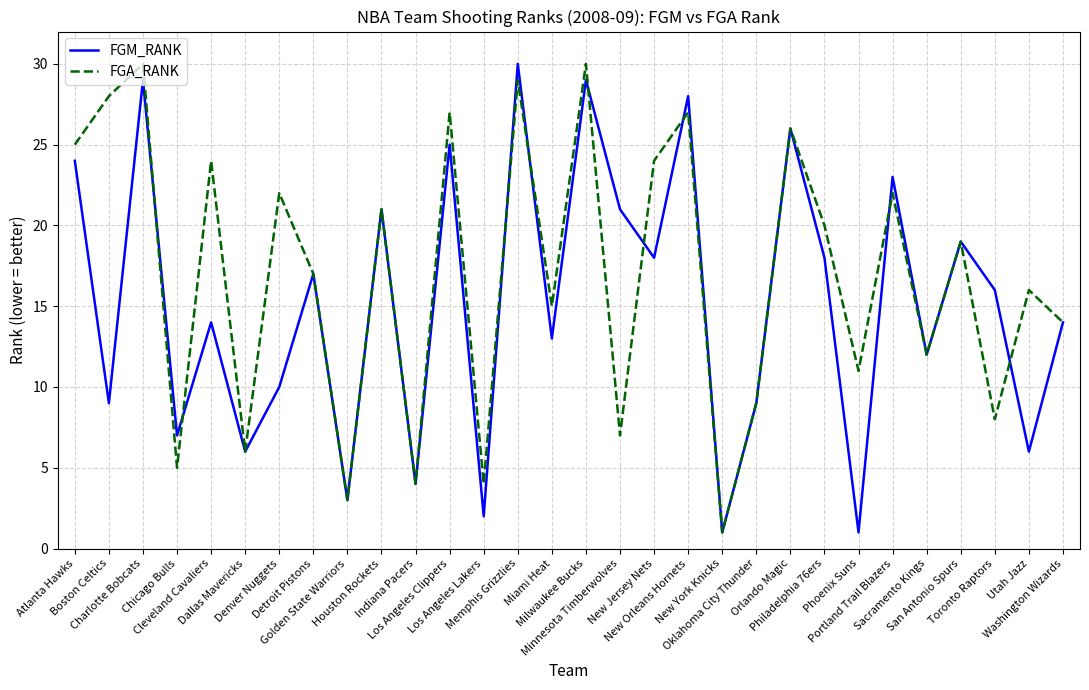

How many categories are shown in the chart?

30